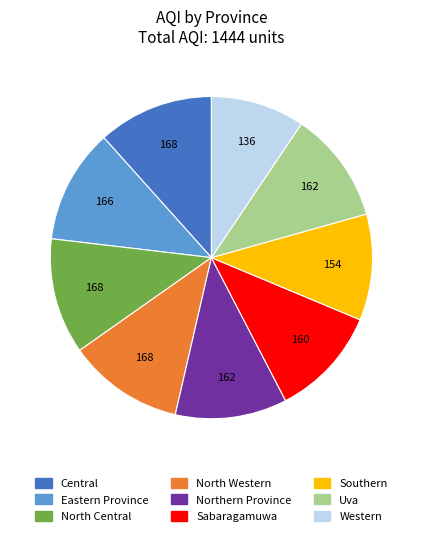

Which category has the smallest portion of the pie?

Western